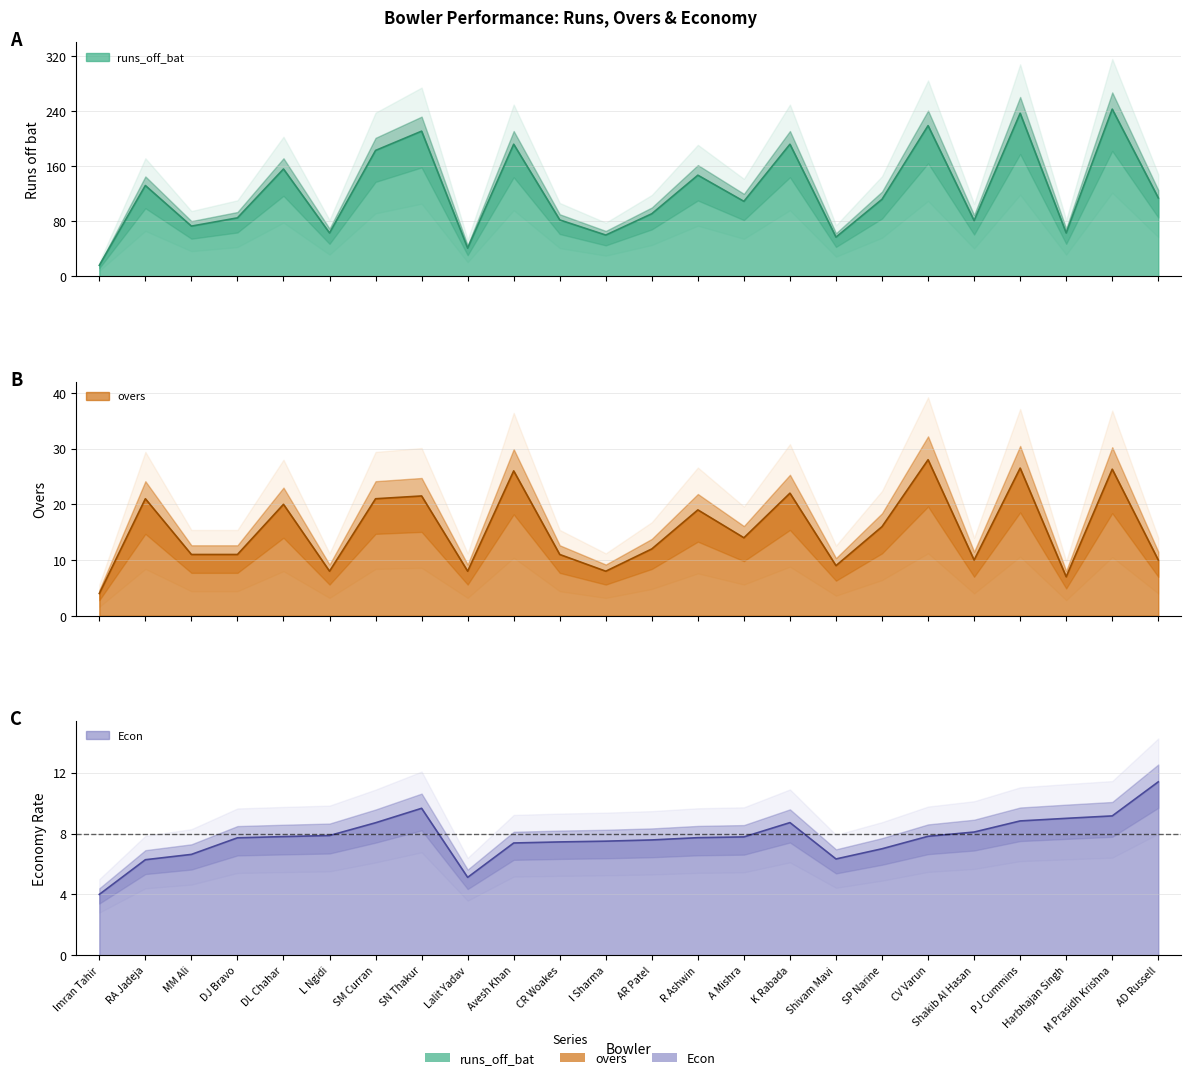

What is the average value of the overs series?

15.4